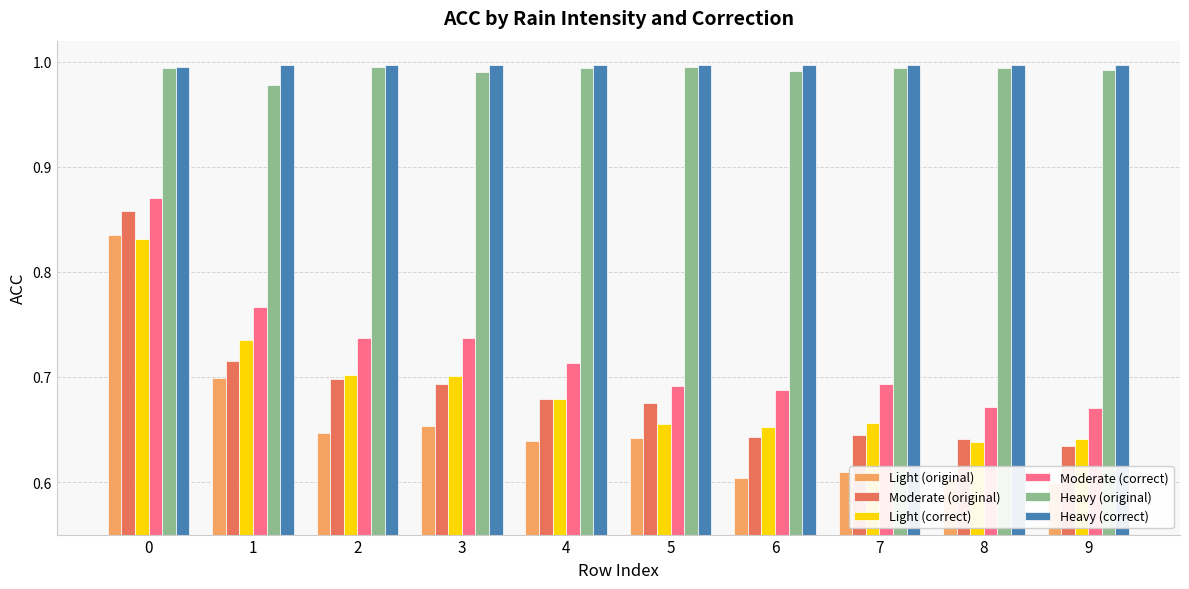

What is the average value of the Light (correct) series?

0.7